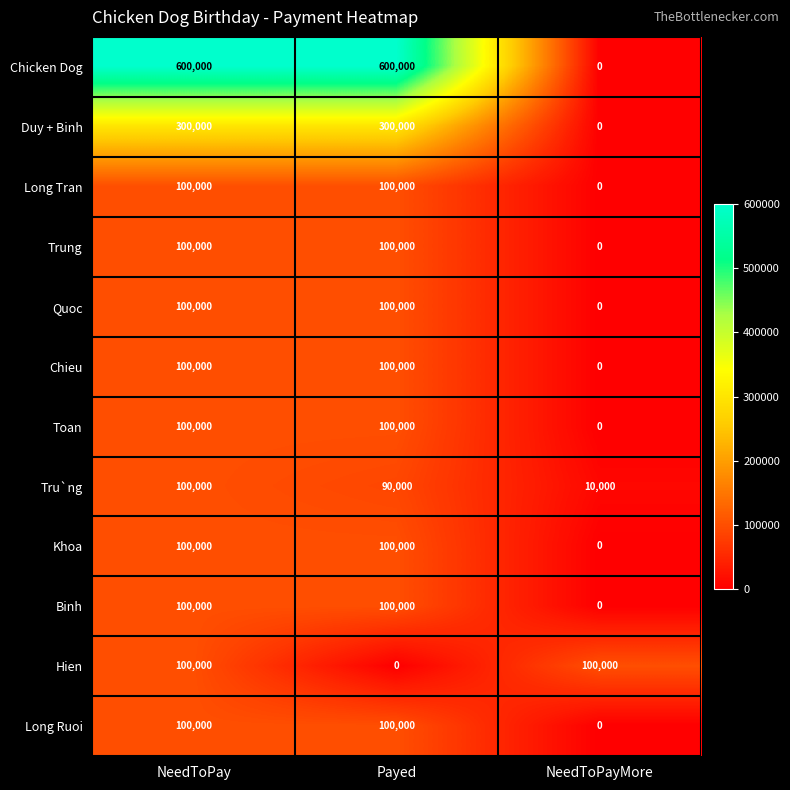

Which series has the largest range (max minus min)?

Chicken Dog